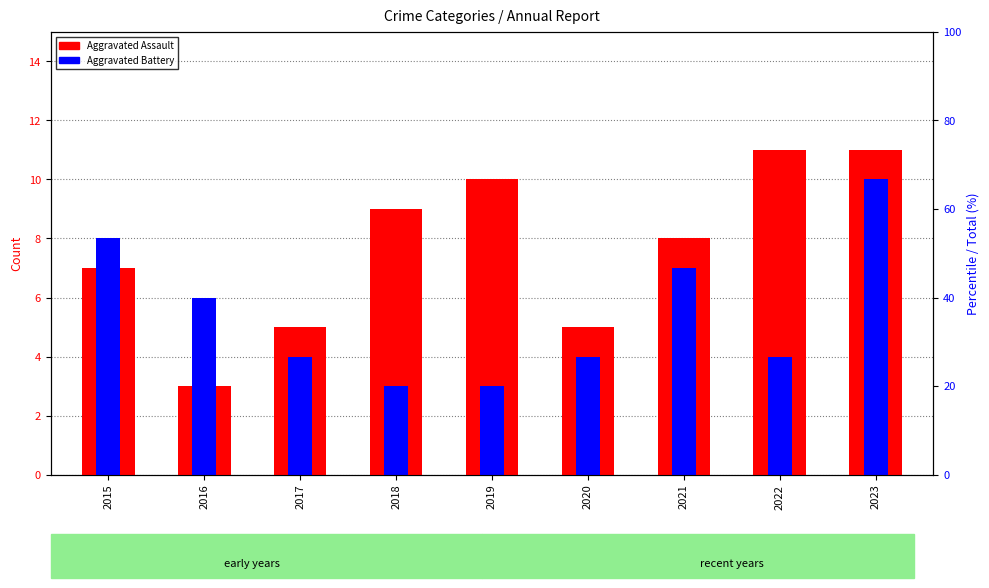

Reading left to right, extract all data points from this chart.

Aggravated Assault: 2015=7	2016=3	2017=5	2018=9	2019=10	2020=5	2021=8	2022=11	2023=11
Aggravated Battery: 2015=8	2016=6	2017=4	2018=3	2019=3	2020=4	2021=7	2022=4	2023=10